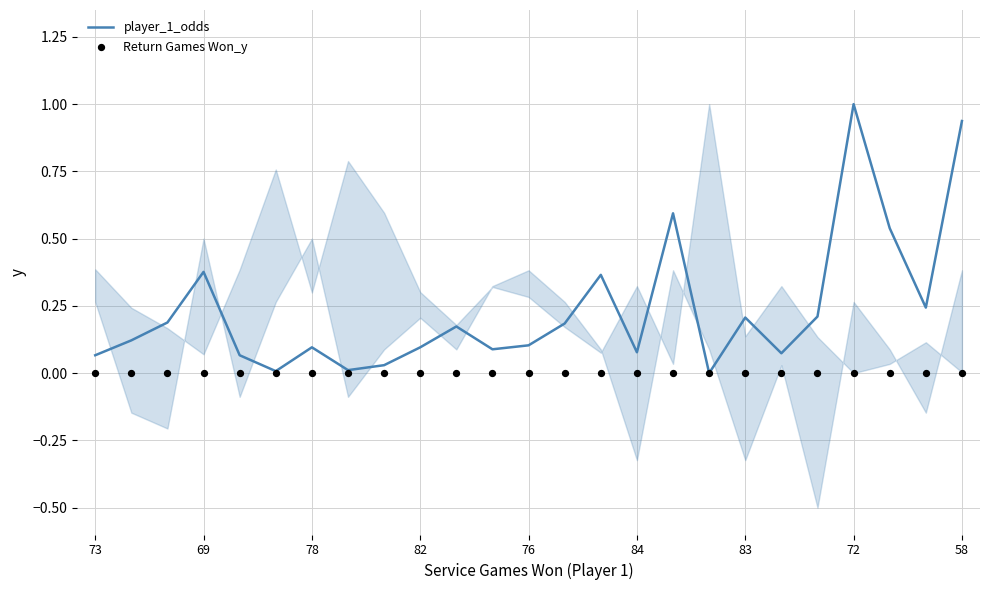

Which series has the widest spread of Y values?

player_1_odds